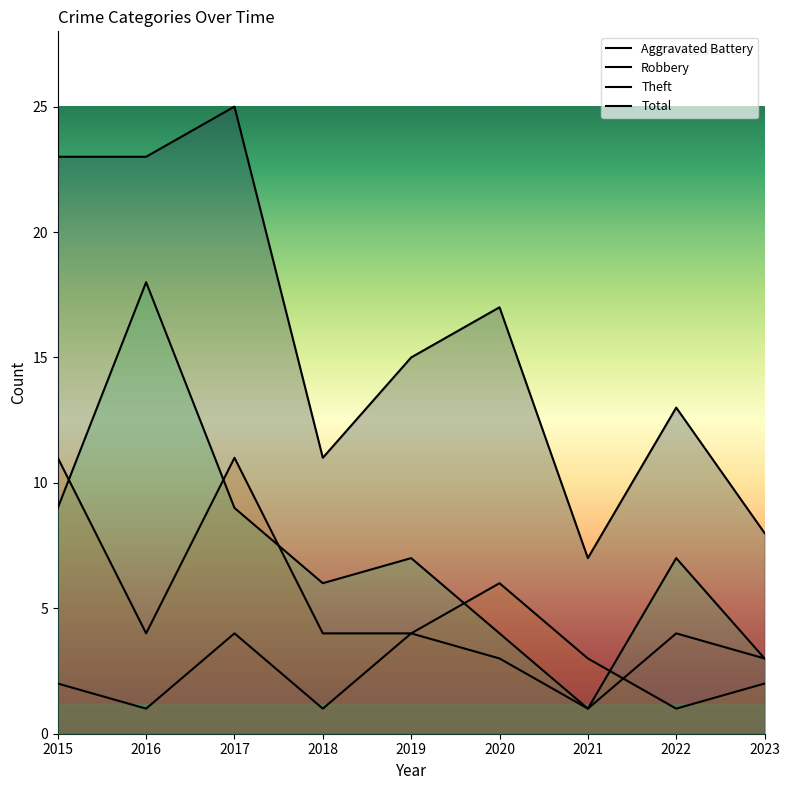

Is the value of Theft at 2018 greater than the value of Robbery at 2018?

Yes